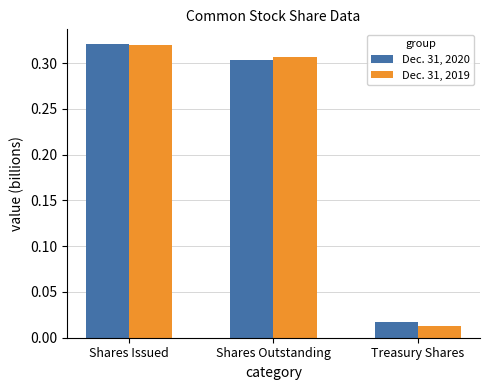

How many data points does each series have?

3